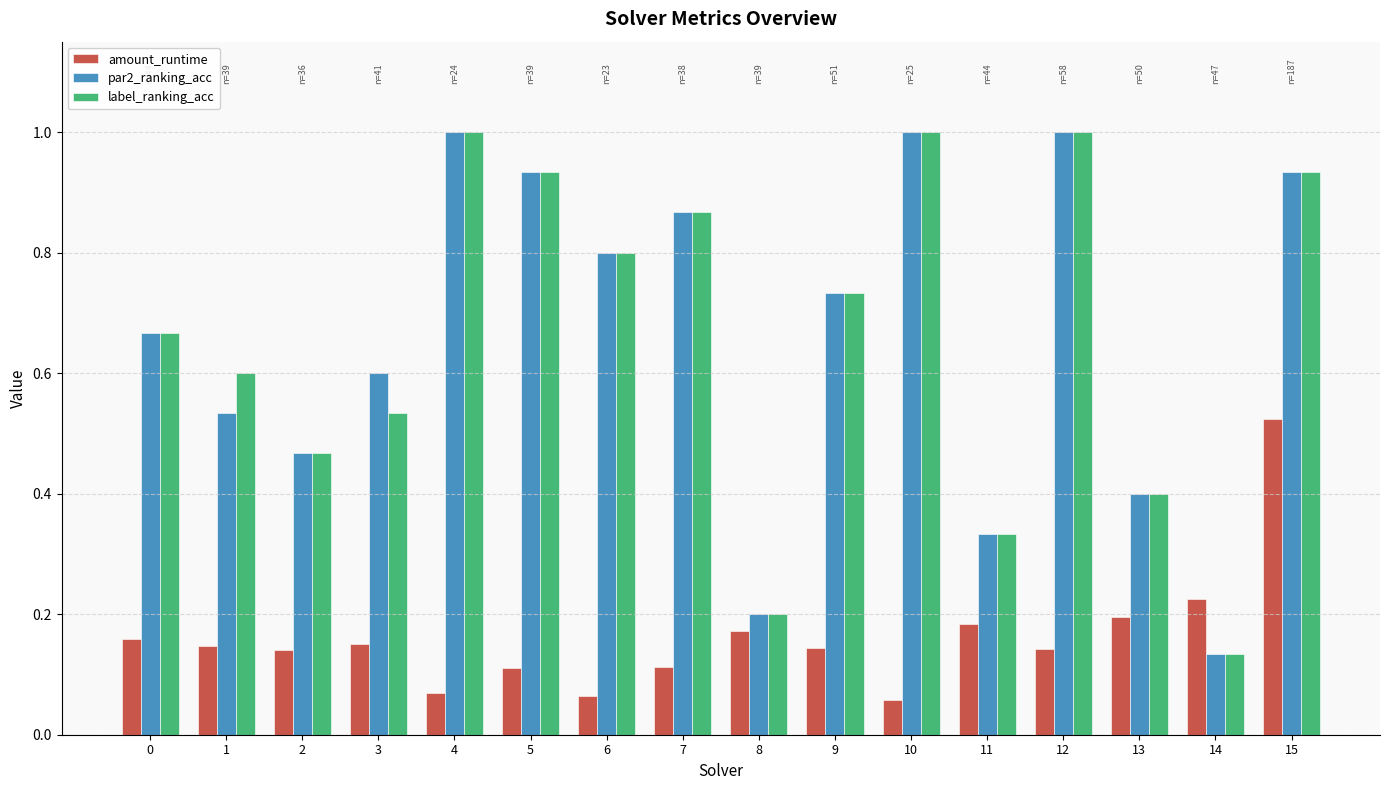

What is the maximum value for par2_ranking_acc?

1.0